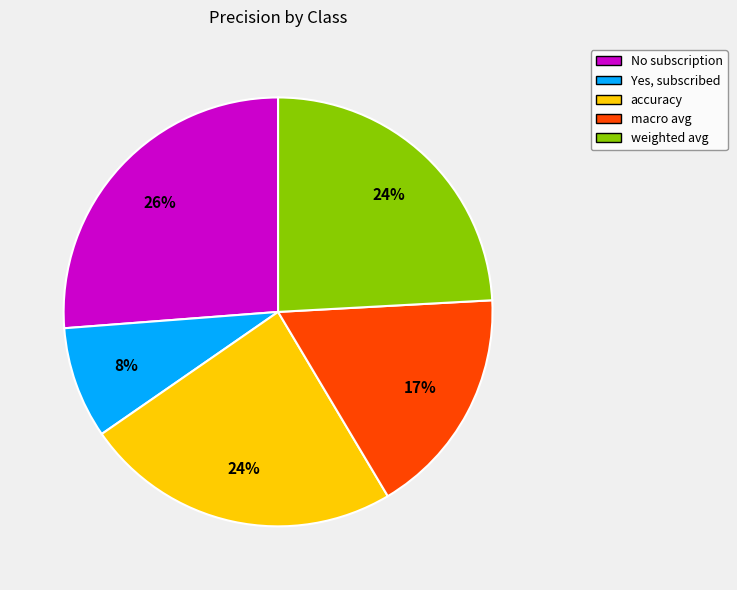

To the nearest percent, what percentage of the pie is weighted avg?

24%